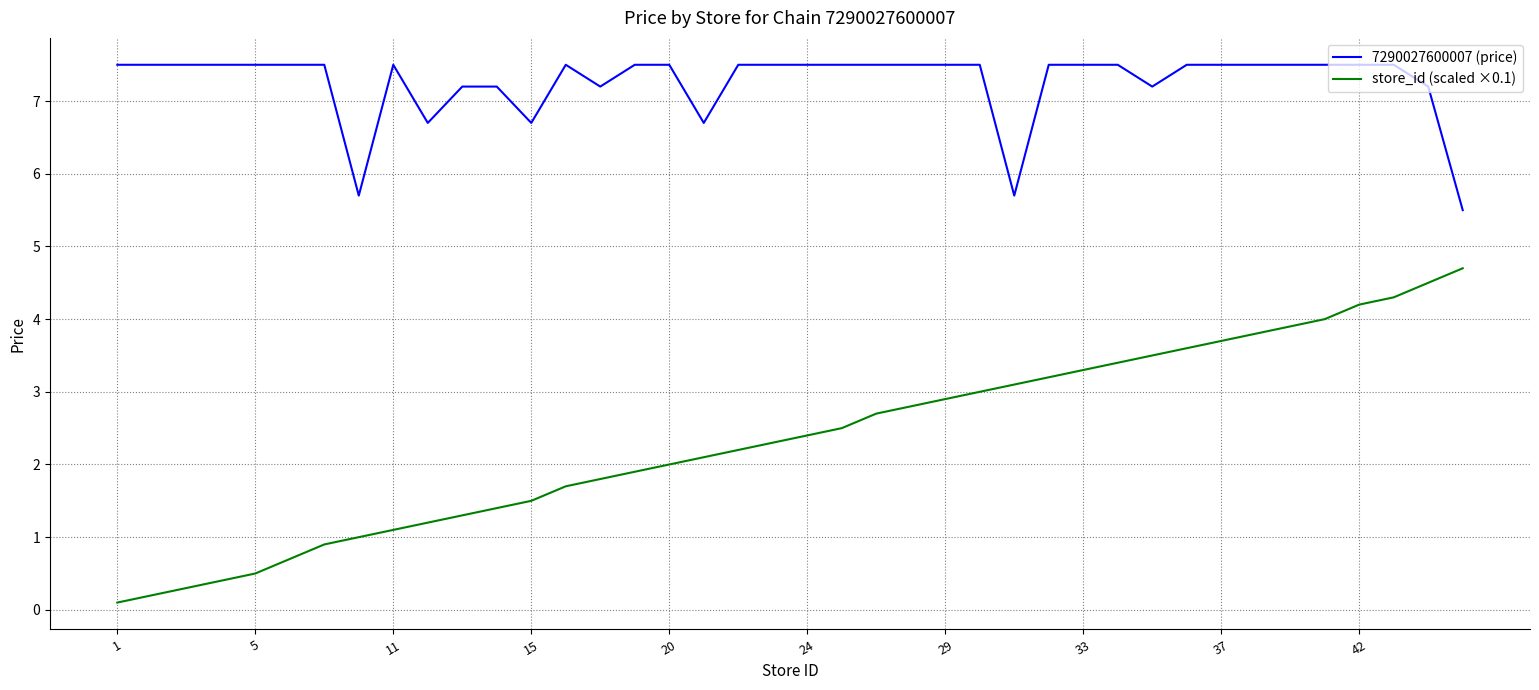

Which series has the largest range (max minus min)?

store_id (scaled ×0.1)